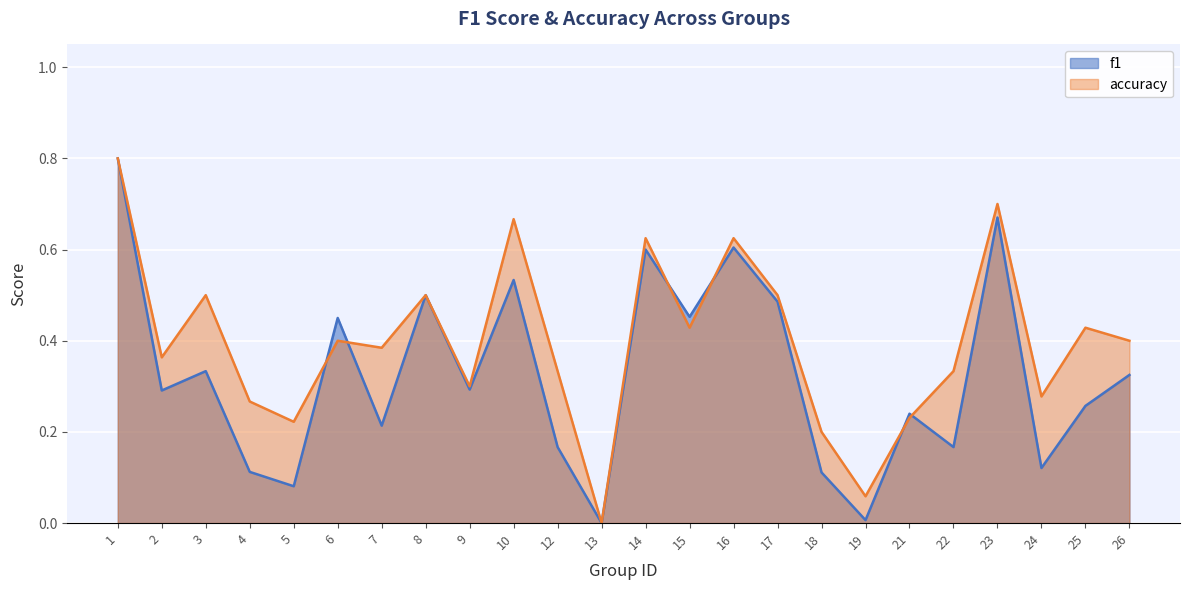

Rank the categories by f1 value from lowest to highest.

13, 19, 5, 18, 4, 24, 12, 22, 7, 21, 25, 2, 9, 26, 3, 6, 15, 17, 8, 10, 14, 16, 23, 1